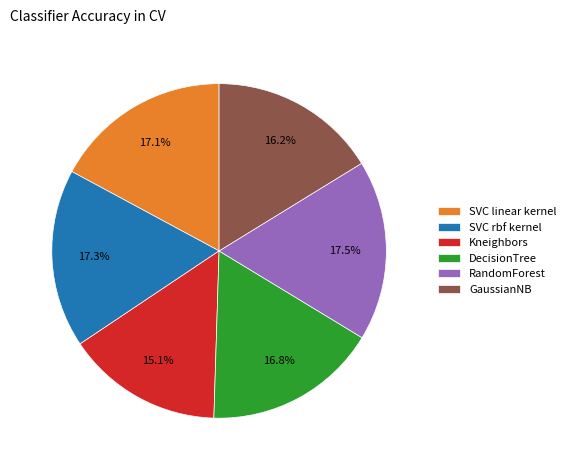

Is there any slice that represents more than half of the pie?

No